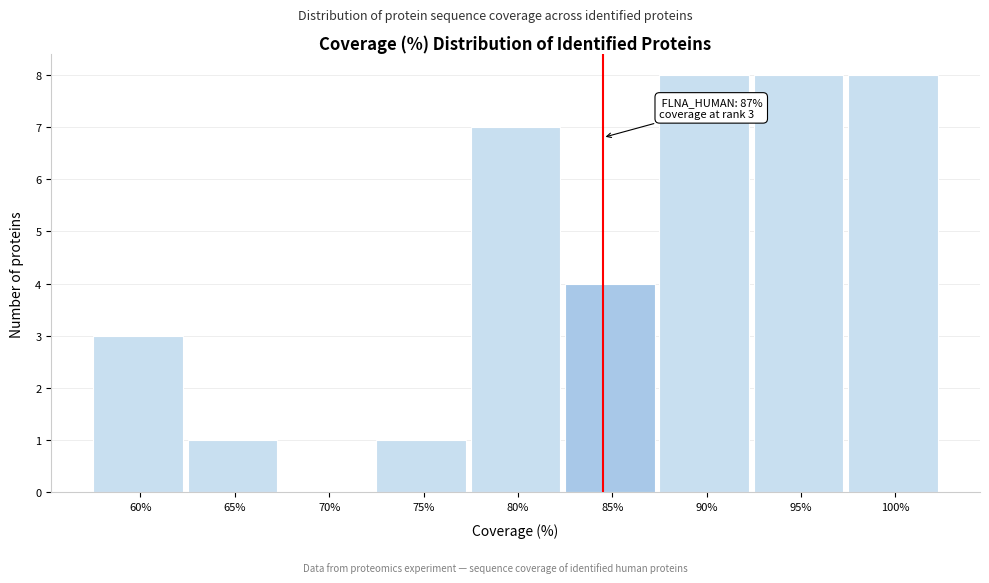

Reading left to right, what are all the values shown in this chart?

60%=3	65%=1	70%=0	75%=1	80%=7	85%=4	90%=8	95%=8	100%=8